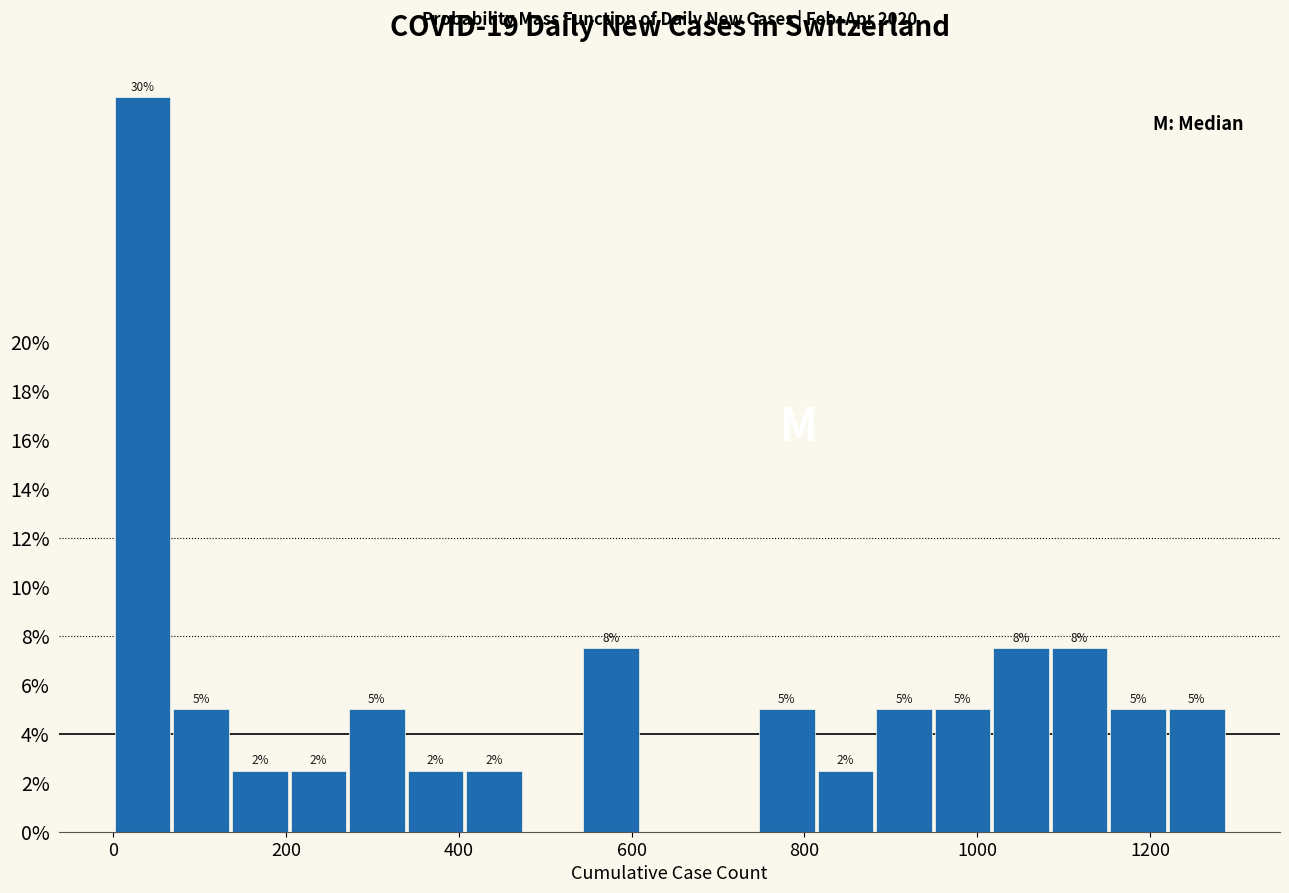

Read against the x-axis, roughly where is the centre of the tallest bar?

40